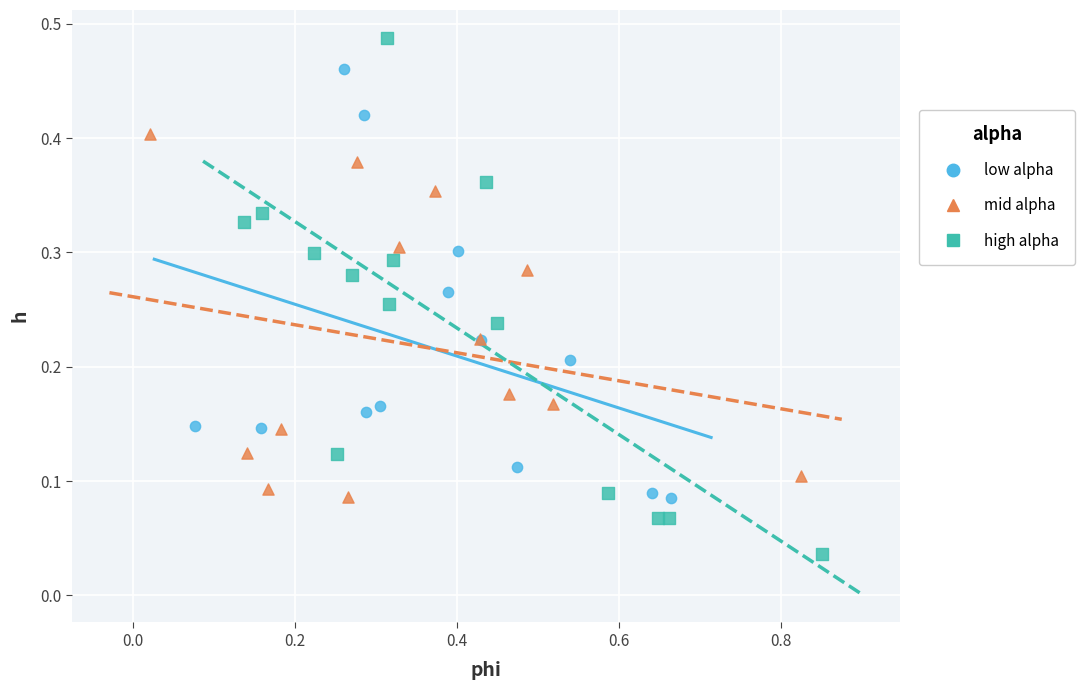

Which series reaches the minimum Y coordinate?

high alpha